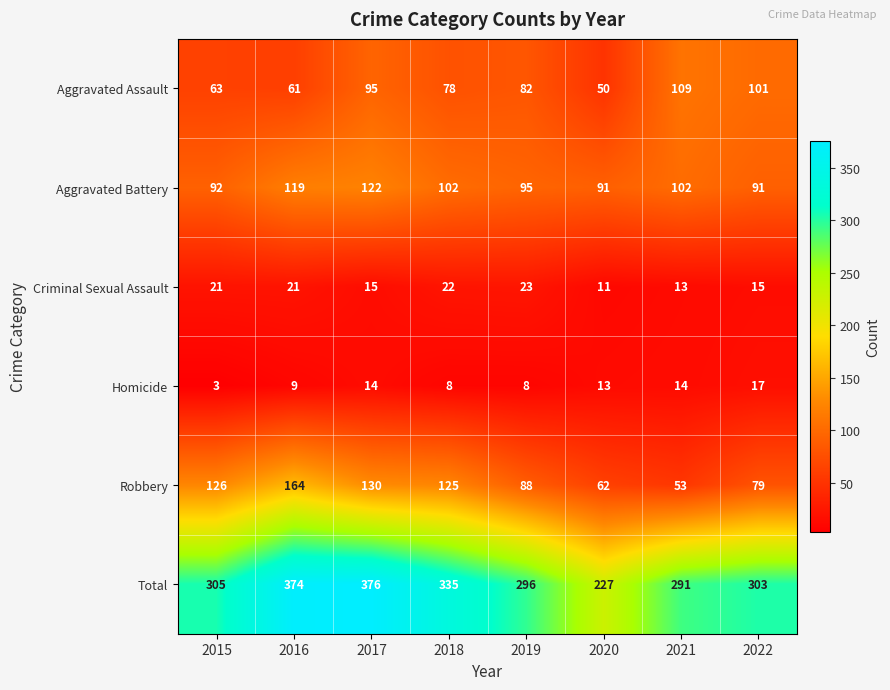

Which series has the widest spread of values?

Total